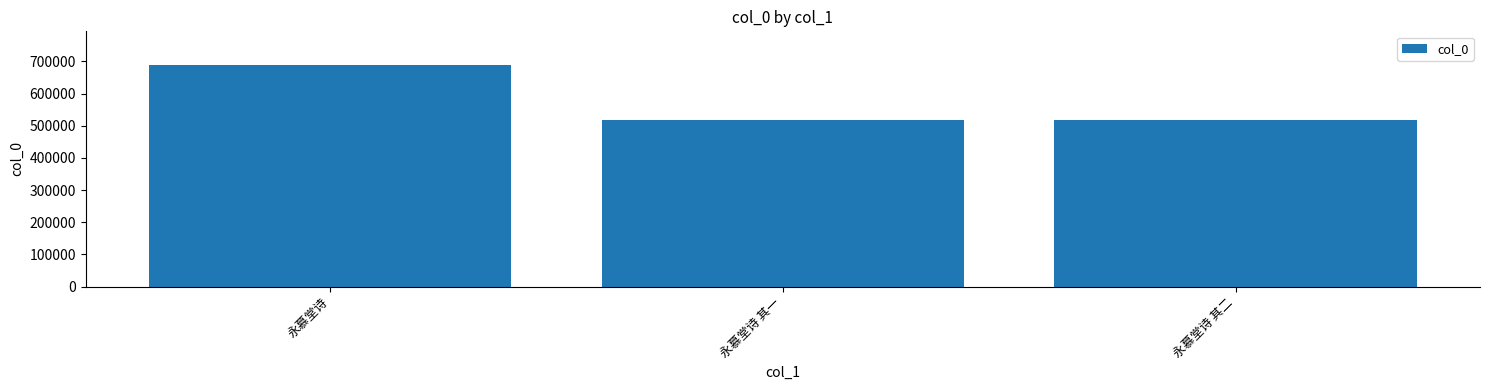

What is the sum of the values at 永慕堂诗 and 永慕堂诗 其二?

1208848